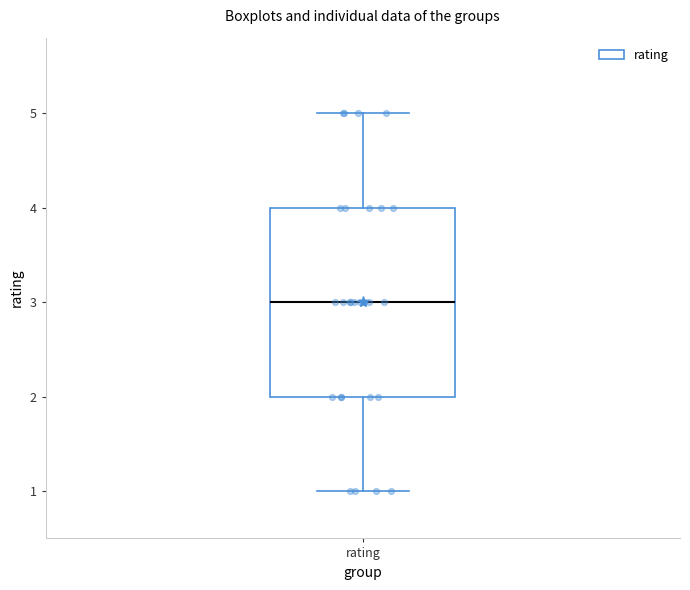

Read this box plot against the y-axis: the position of the median line, the range covered by the box, and the ends of both whiskers. The values are not printed on the chart, so give them approximately, as read against the axis.

median 3, box 2 to 4, whiskers 1 to 5